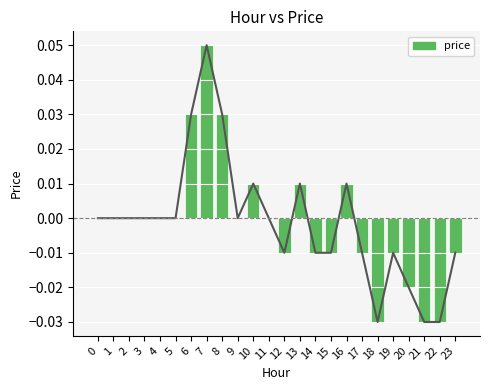

The price_line series shows 0.1 at 7. True or false?

True